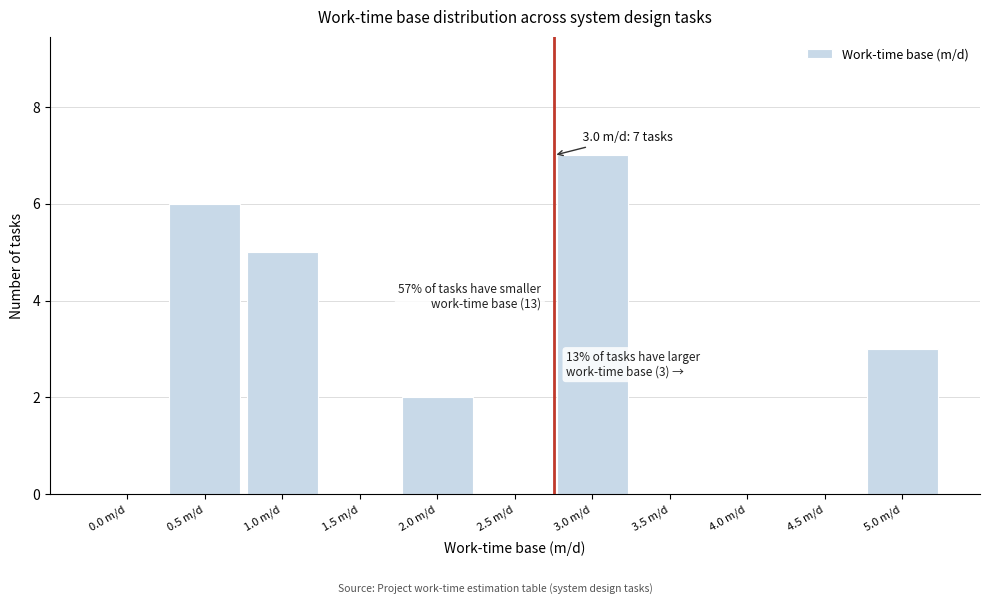

Reading left to right, what are all the values shown in this chart?

0.0 m/d=0	0.5 m/d=6	1.0 m/d=5	1.5 m/d=0	2.0 m/d=2	2.5 m/d=0	3.0 m/d=7	3.5 m/d=0	4.0 m/d=0	4.5 m/d=0	5.0 m/d=3